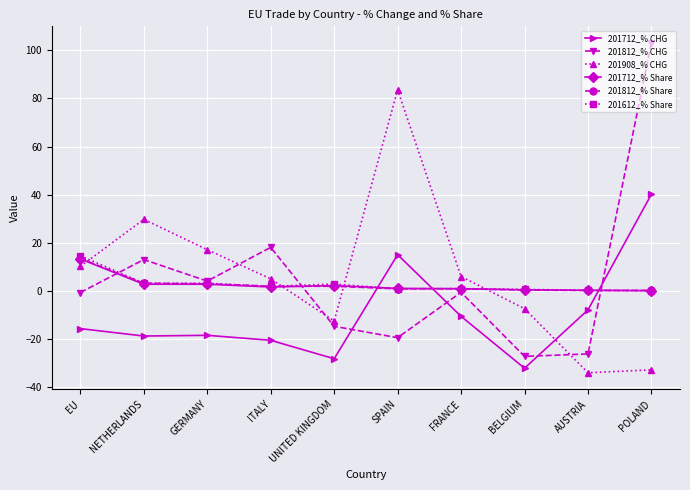

Does the chart have visible grid lines?

Yes